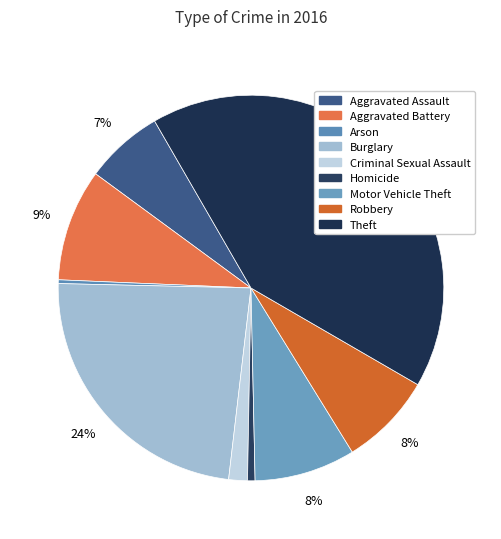

How many segments does this pie chart have?

9